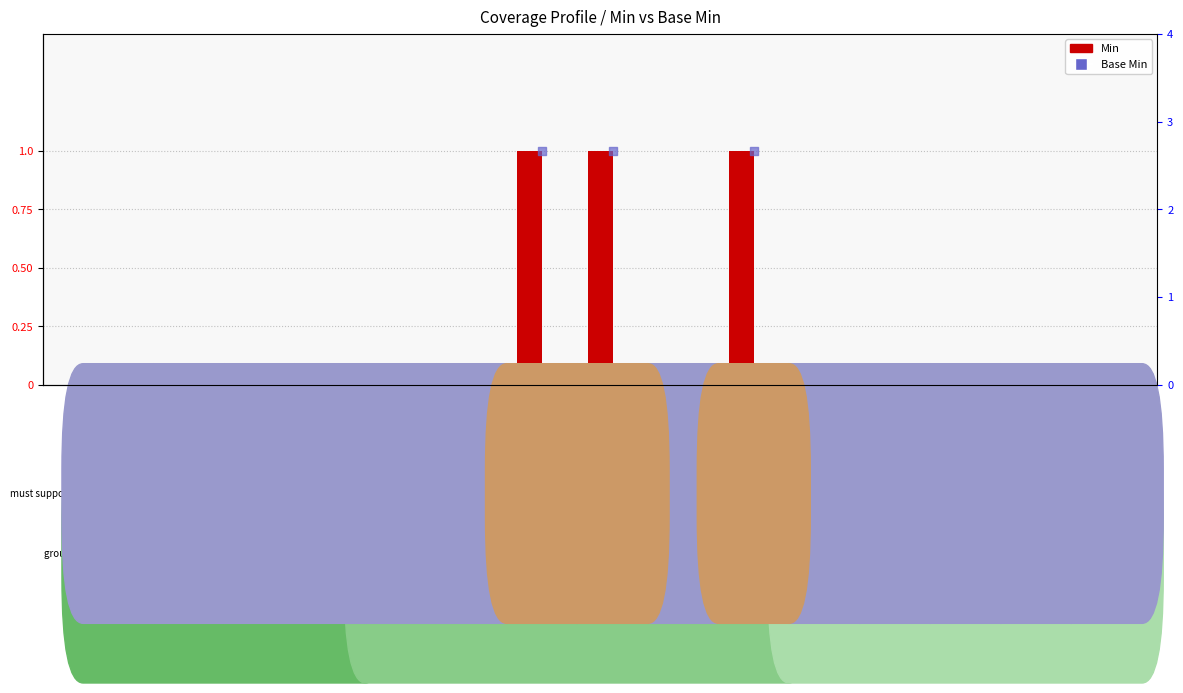

Is the value of Base Min at Coverage.period greater than the value of Min at Coverage.implicitRules?

No